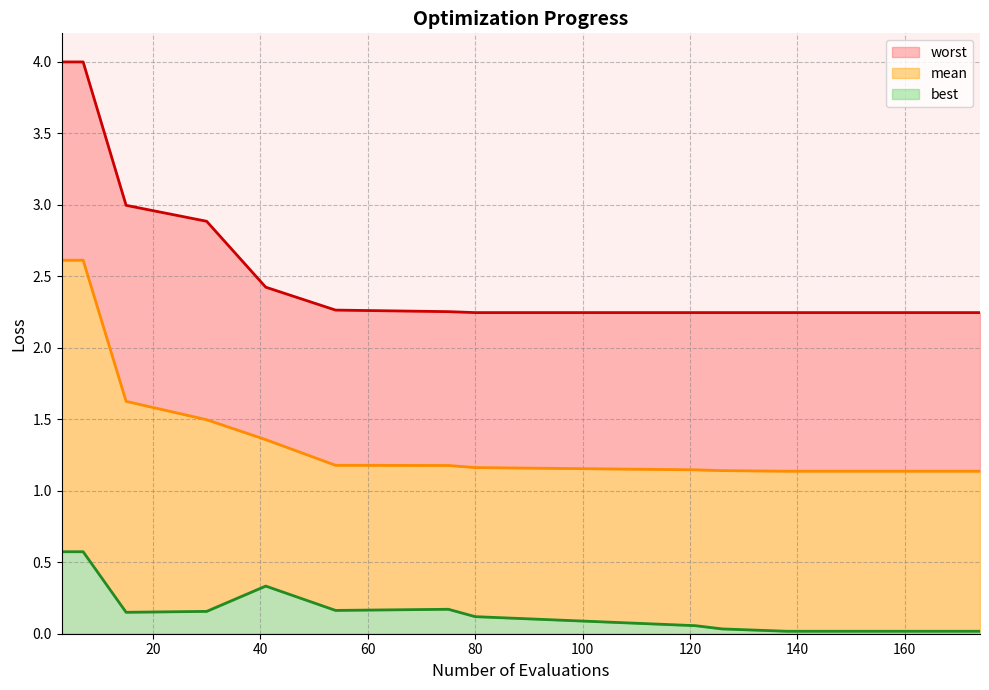

Does the chart have visible grid lines?

Yes